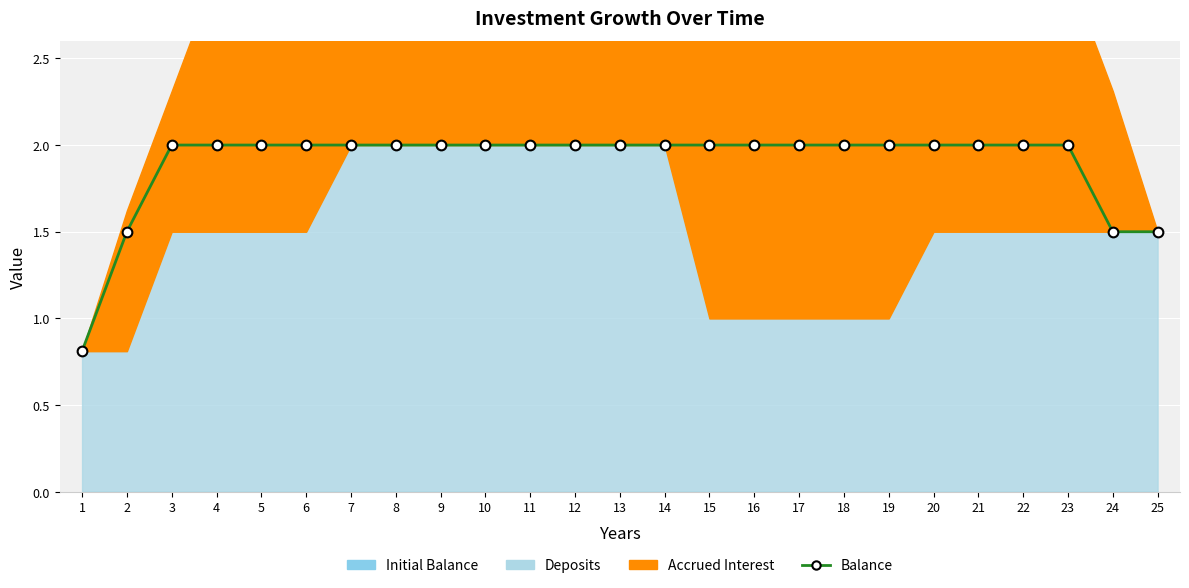

What is the sum of all values?

47.3